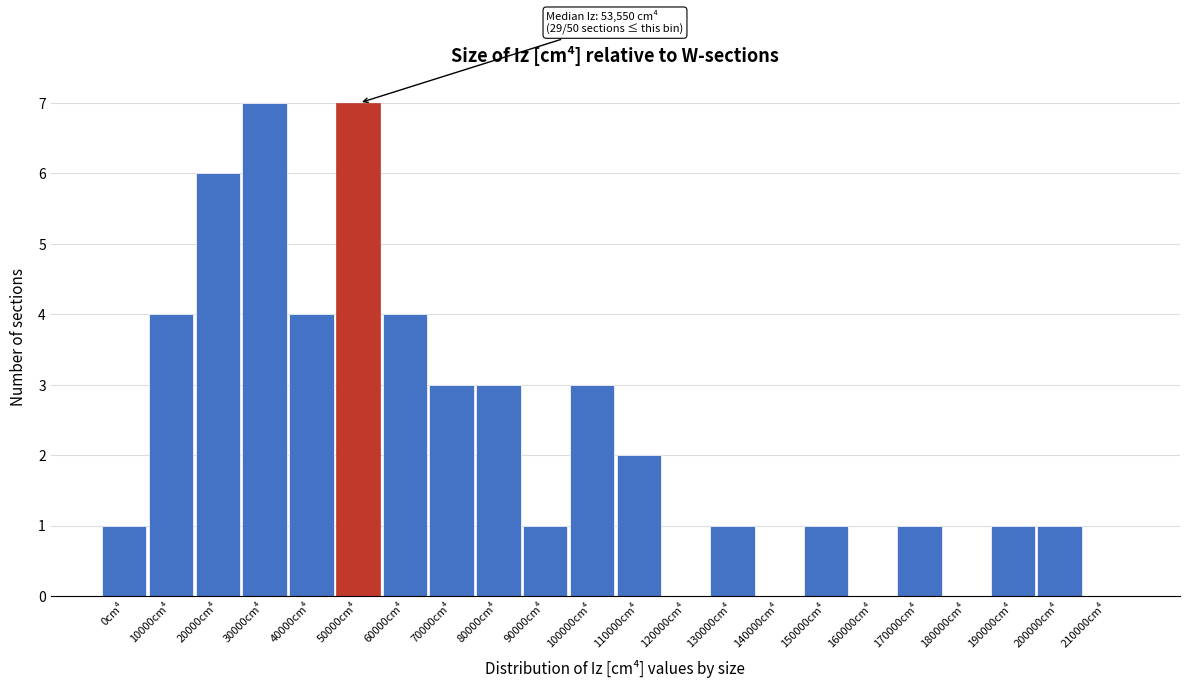

Reading right to left, extract all data points from this chart.

210000cm⁴=0	200000cm⁴=1	190000cm⁴=1	180000cm⁴=0	170000cm⁴=1	160000cm⁴=0	150000cm⁴=1	140000cm⁴=0	130000cm⁴=1	120000cm⁴=0	110000cm⁴=2	100000cm⁴=3	90000cm⁴=1	80000cm⁴=3	70000cm⁴=3	60000cm⁴=4	50000cm⁴=7	40000cm⁴=4	30000cm⁴=7	20000cm⁴=6	10000cm⁴=4	0cm⁴=1